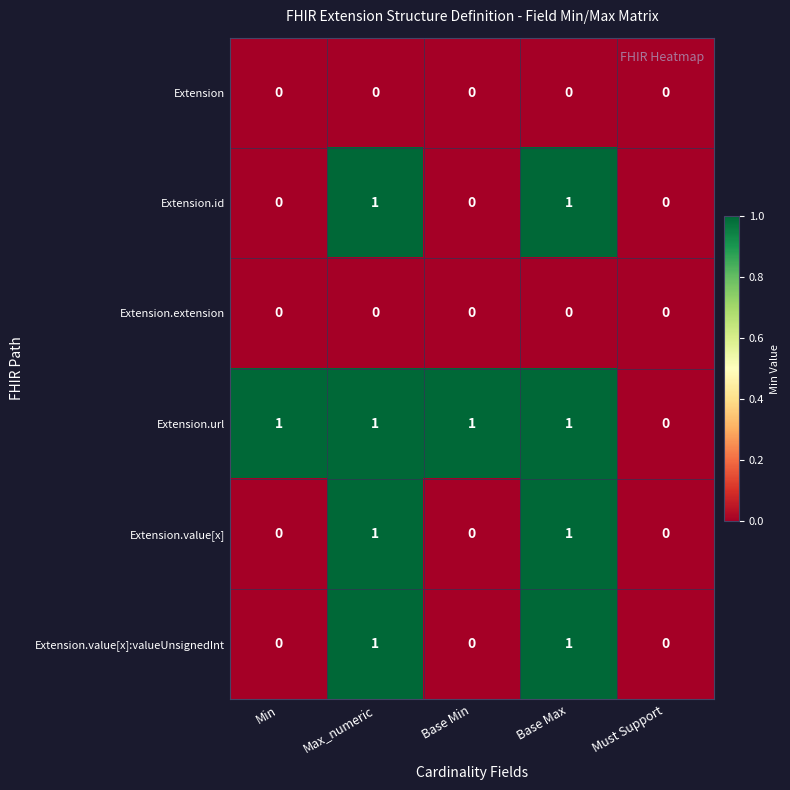

Is it true that Extension.extension equals 0 at Base Max?

True